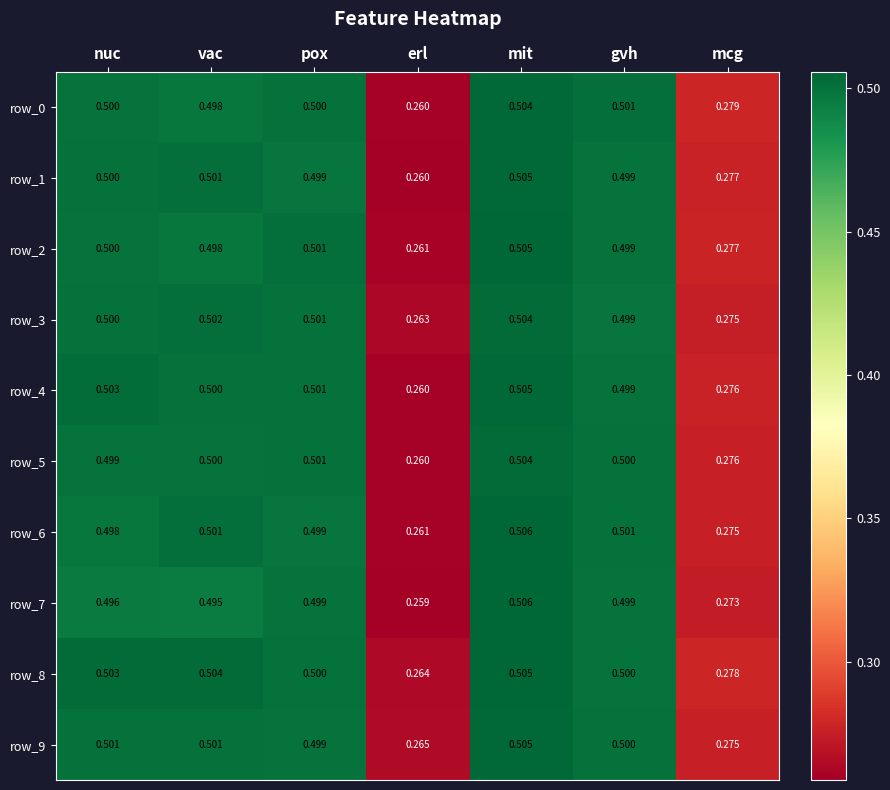

At which category is the sum across all series the highest?

mit